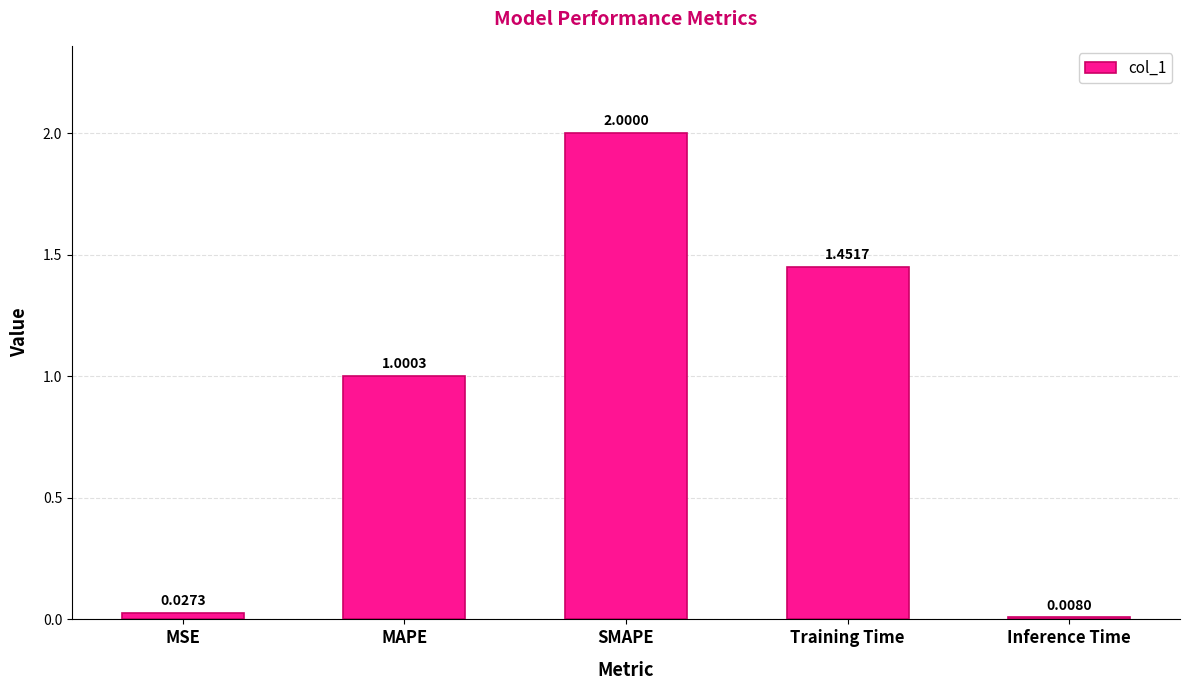

Between Training Time and SMAPE, which is larger?

SMAPE